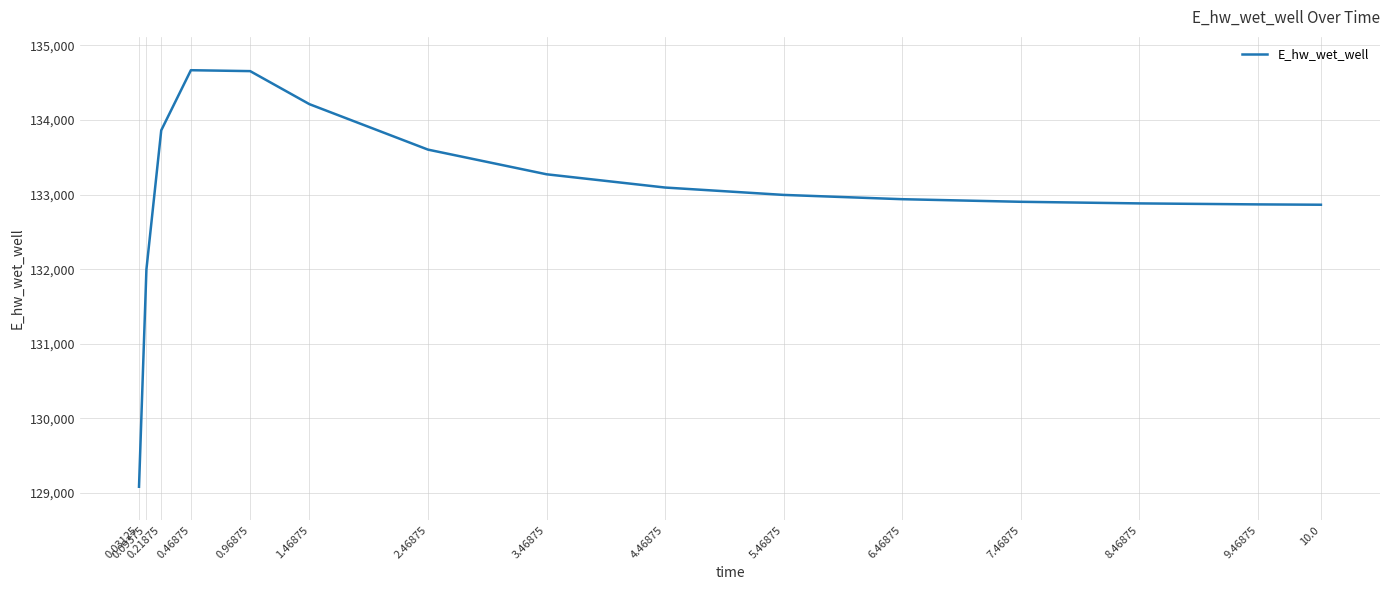

What is the difference between the maximum and minimum values?

5581.7